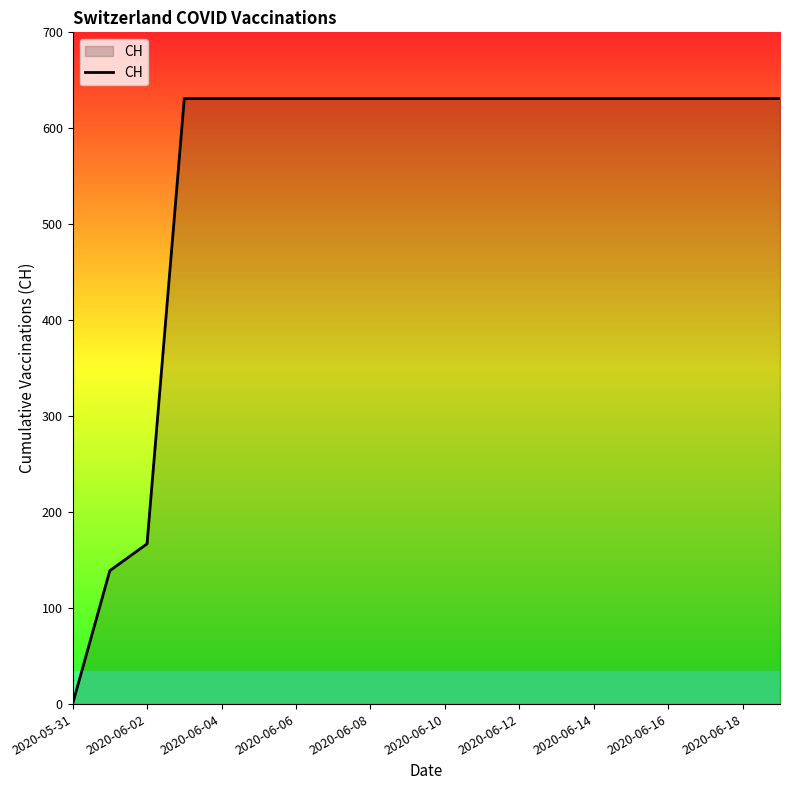

What is the maximum value shown in the chart?

631